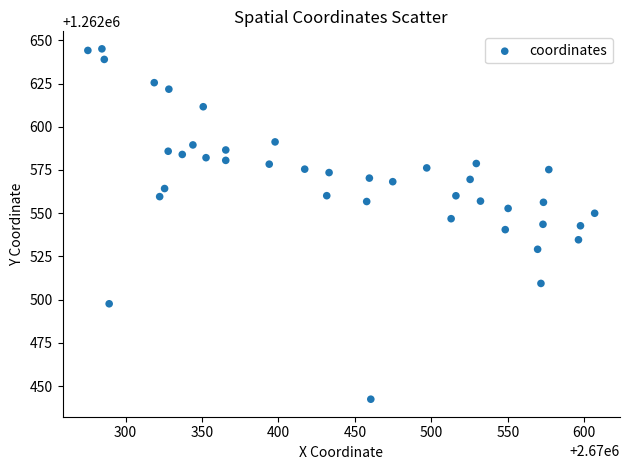

What is the range of Y values (max minus min)?

202.6